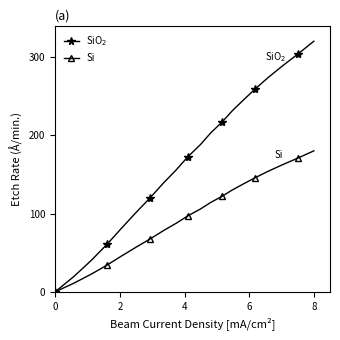

What is the highest value of the SiO$_2$ series?

320.0